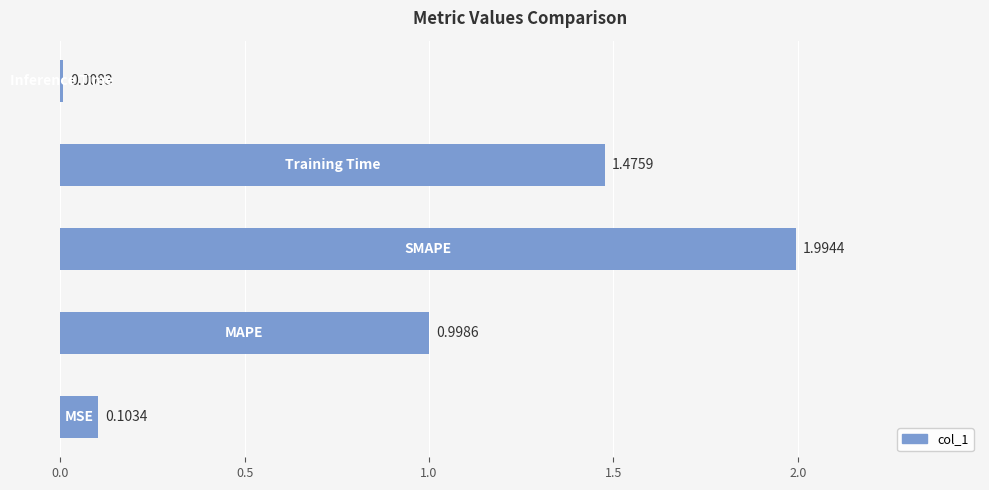

What is the average value?

0.9